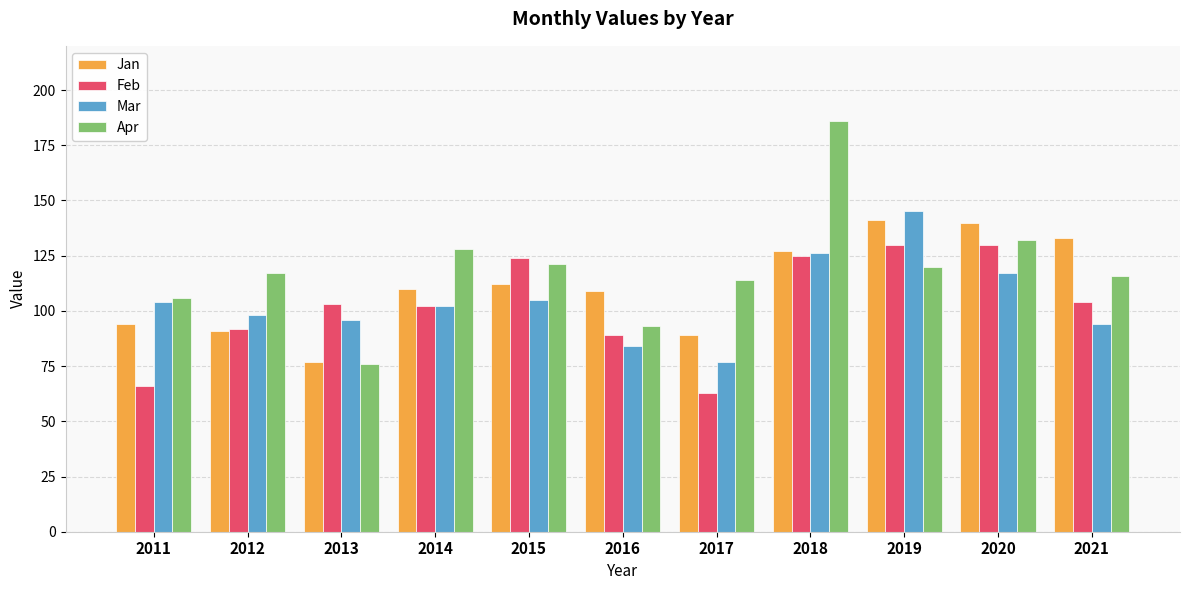

What are all the series names shown in the legend?

Jan, Feb, Mar, Apr